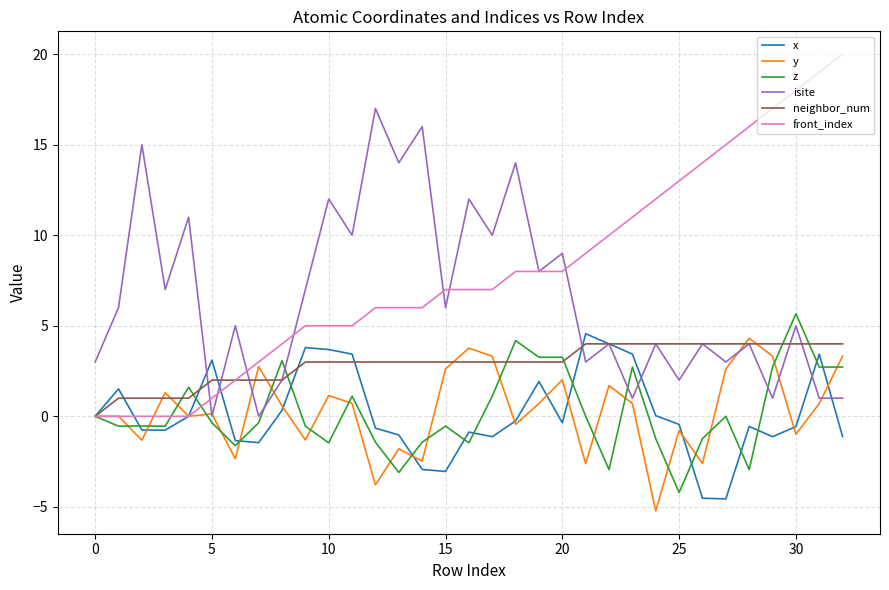

What is the highest value of the front_index series?

20.0